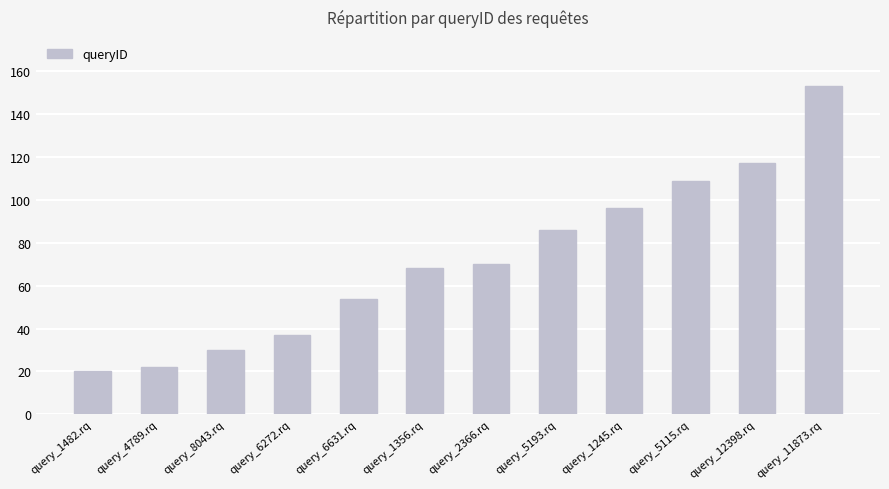

Are the bars grouped side by side (vs. stacked)?

No